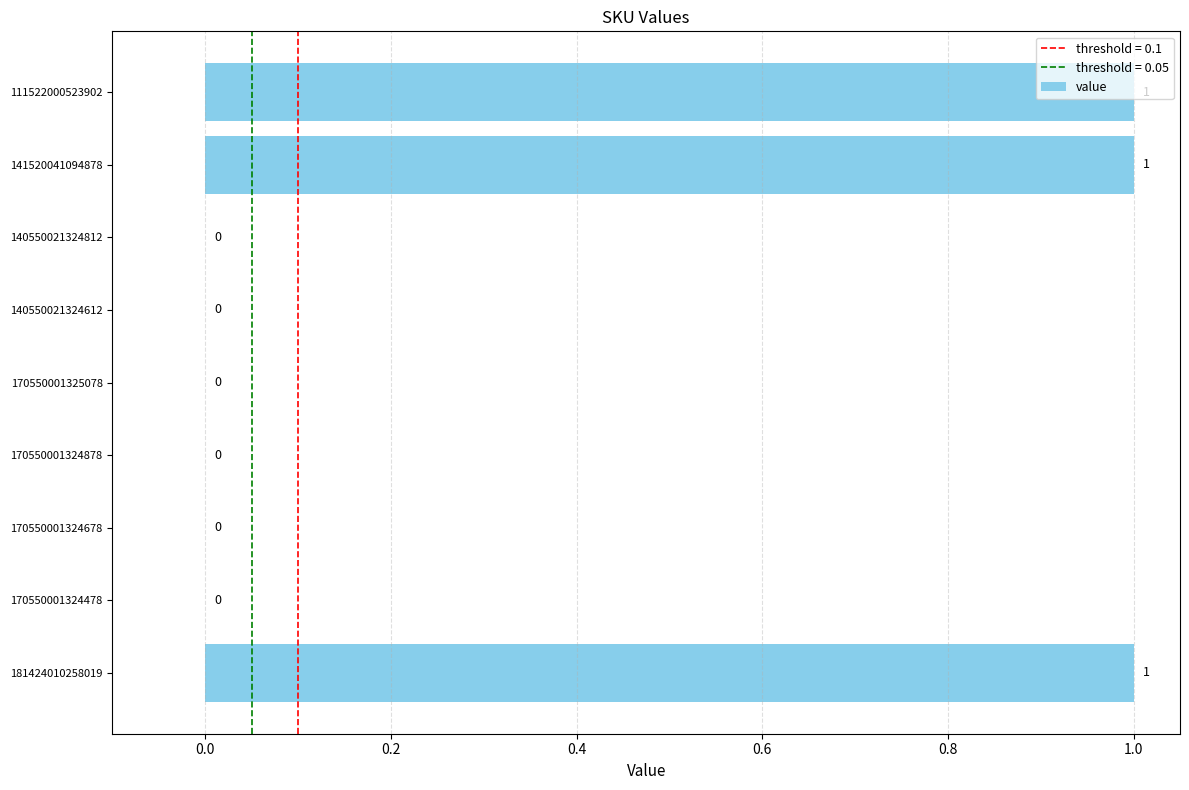

What is the sum of all values?

3